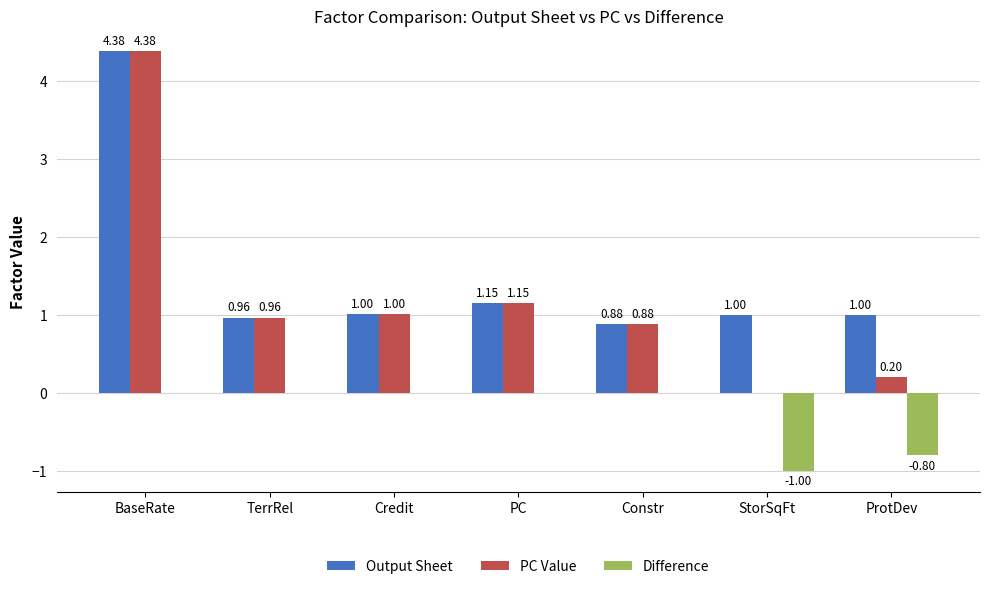

At which label does Output Sheet first exceed 1?

BaseRate